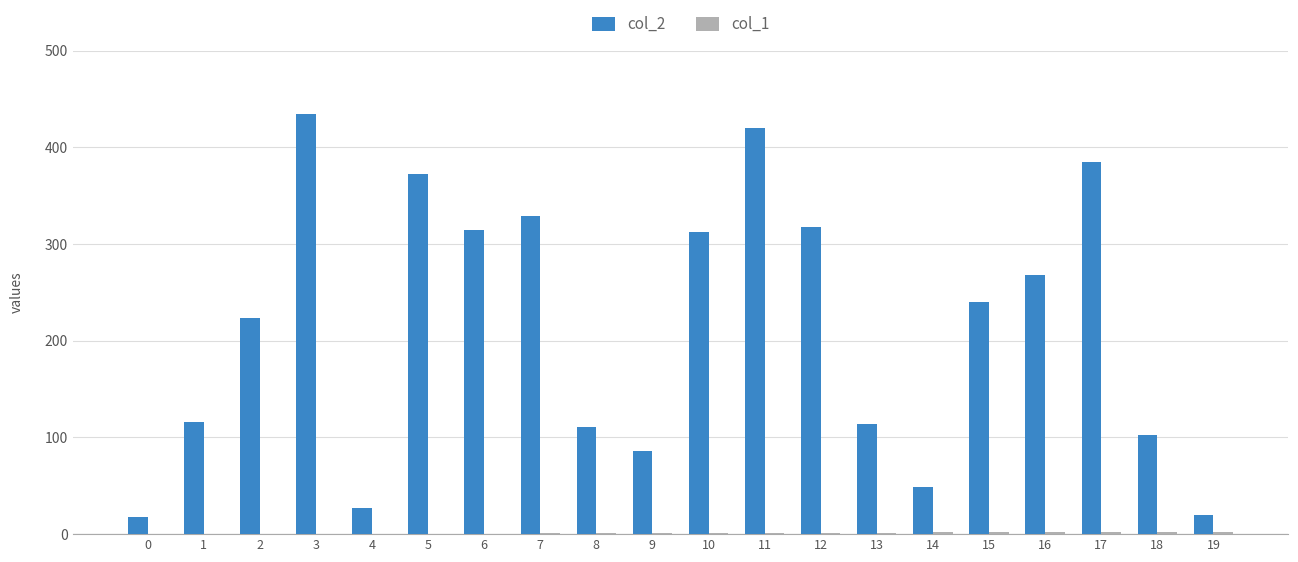

Which series has the widest spread of values?

col_2